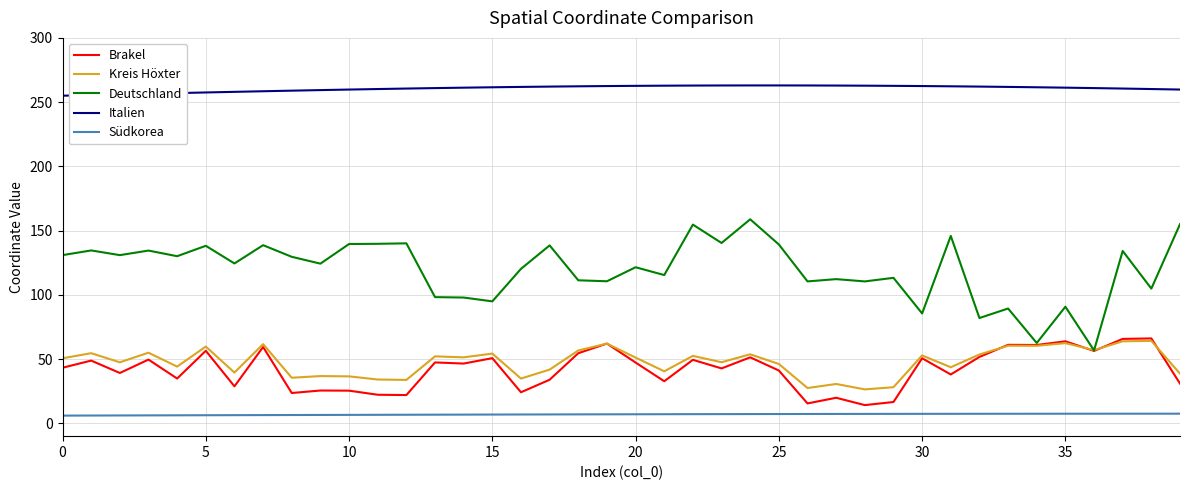

True or false: Brakel and Südkorea intersect in this chart.

False